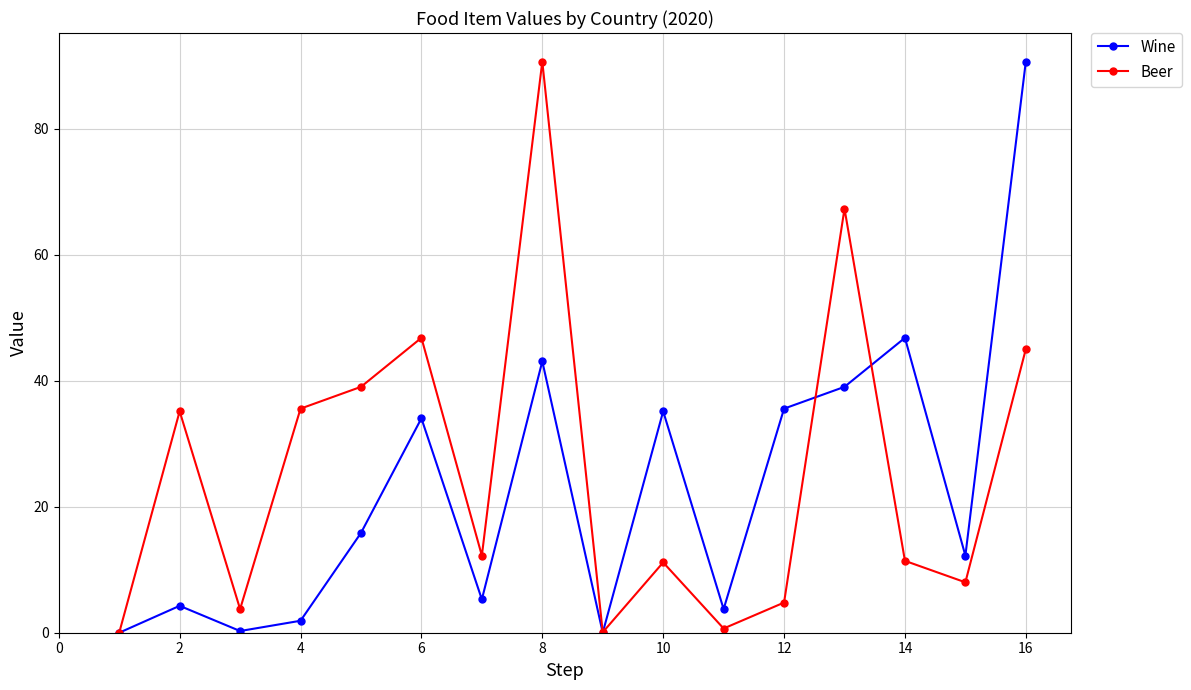

In Wine, how many points are higher than both neighbors (excluding endpoints)?

5